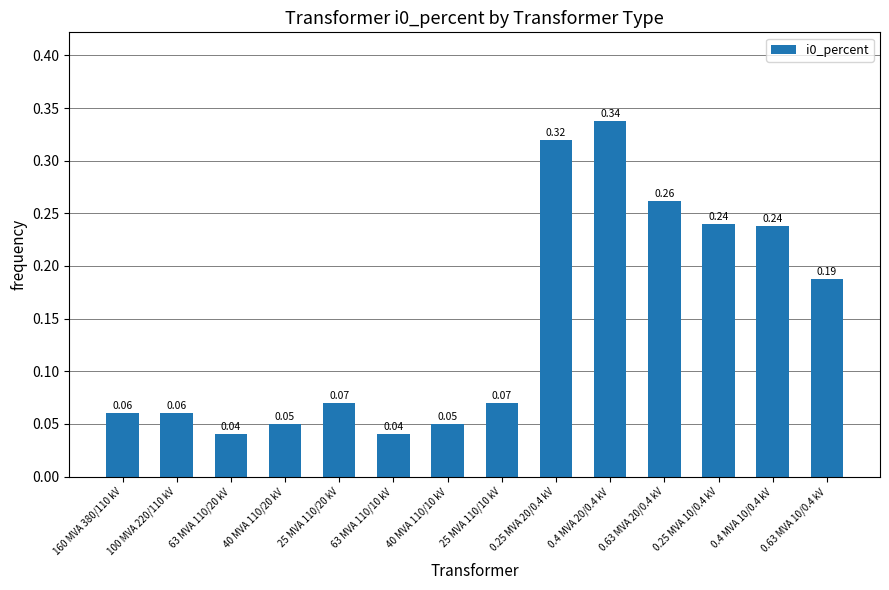

What is the label of the 3rd bar from the right?

0.25 MVA 10/0.4 kV